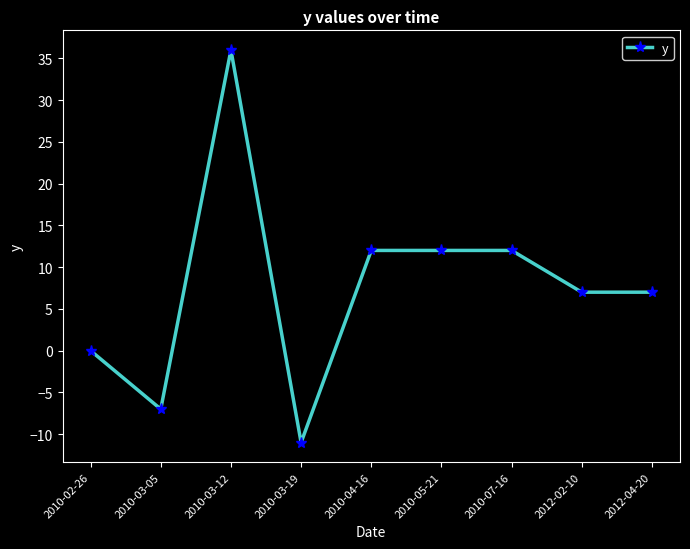

What is the label of the 4th point from the right?

2010-05-21